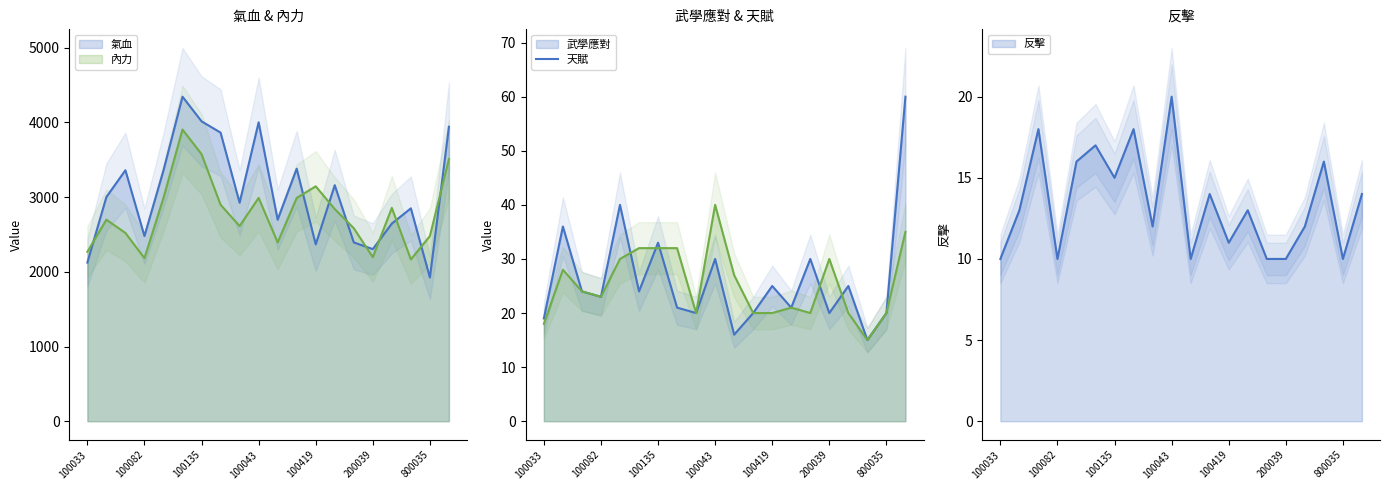

How many data points in 氣血 are above 3002?

9